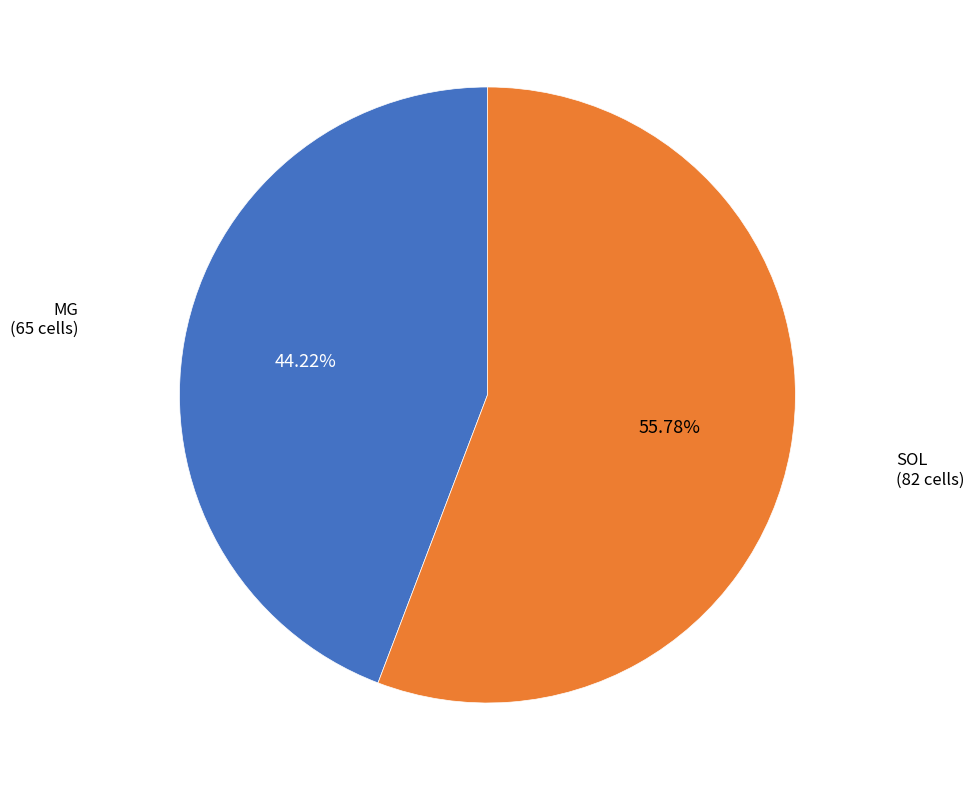

How many slices are in this pie chart?

2